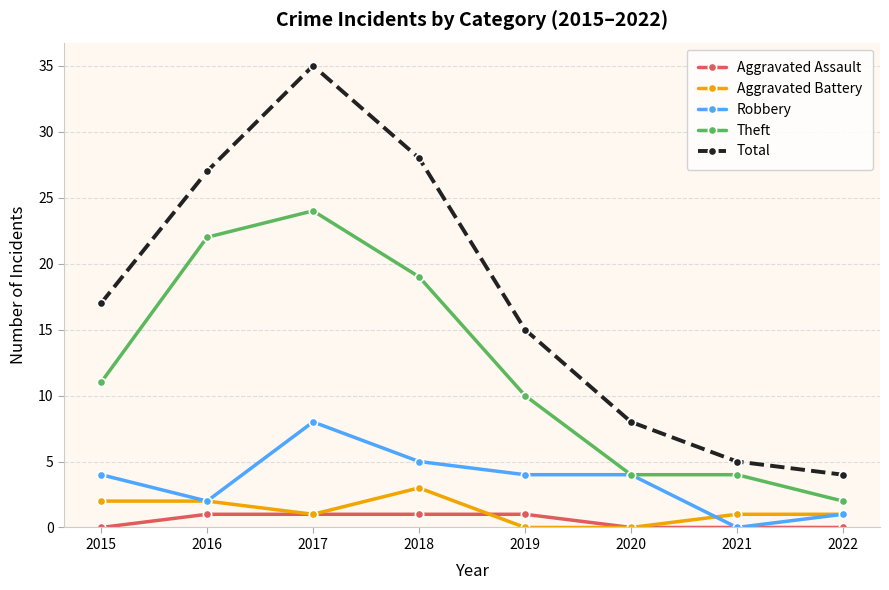

Which series has the largest range (max minus min)?

Total